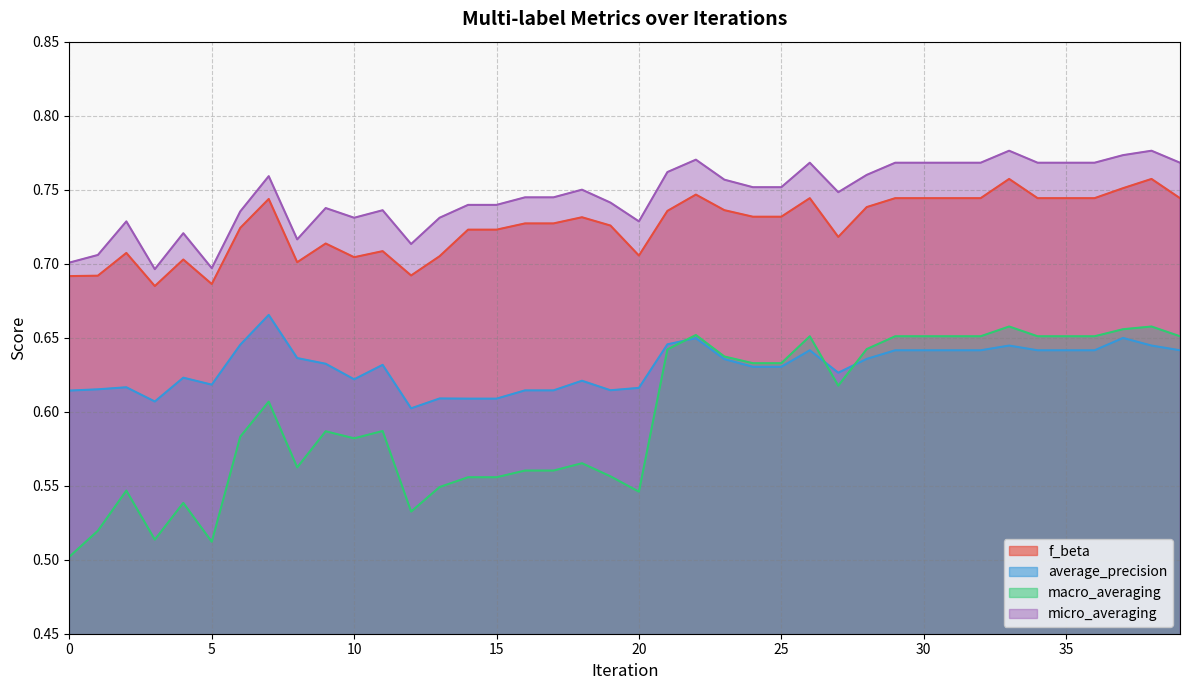

List the series in order of their peak value, highest first.

micro_averaging, f_beta, average_precision, macro_averaging